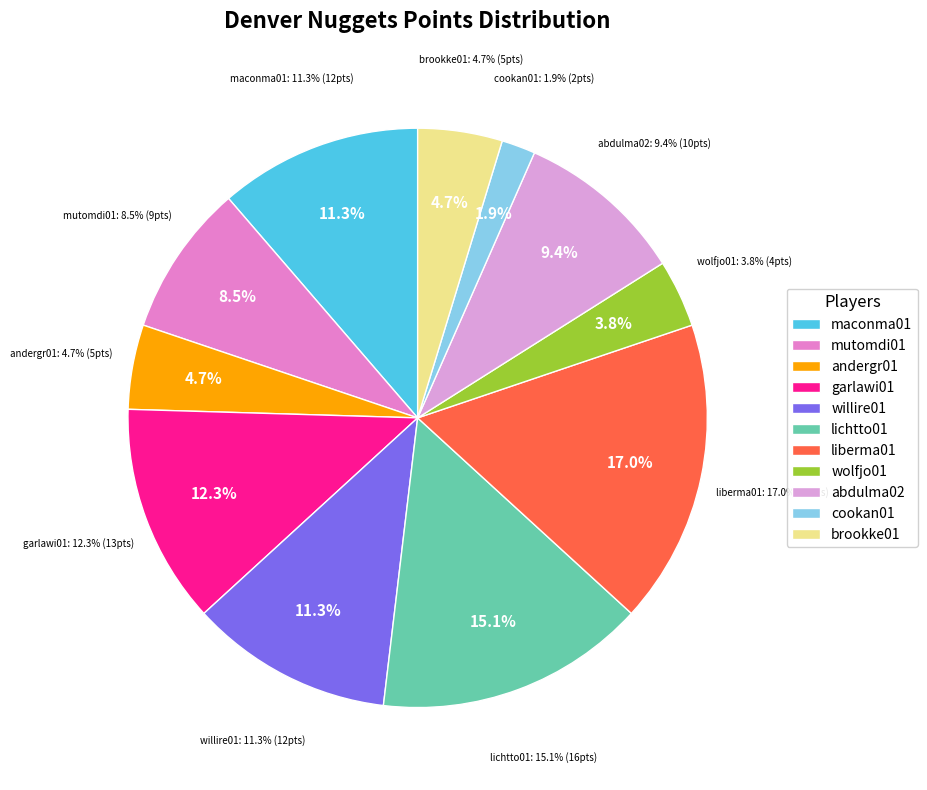

What percentage is the liberma01 slice, to the nearest percent?

17%